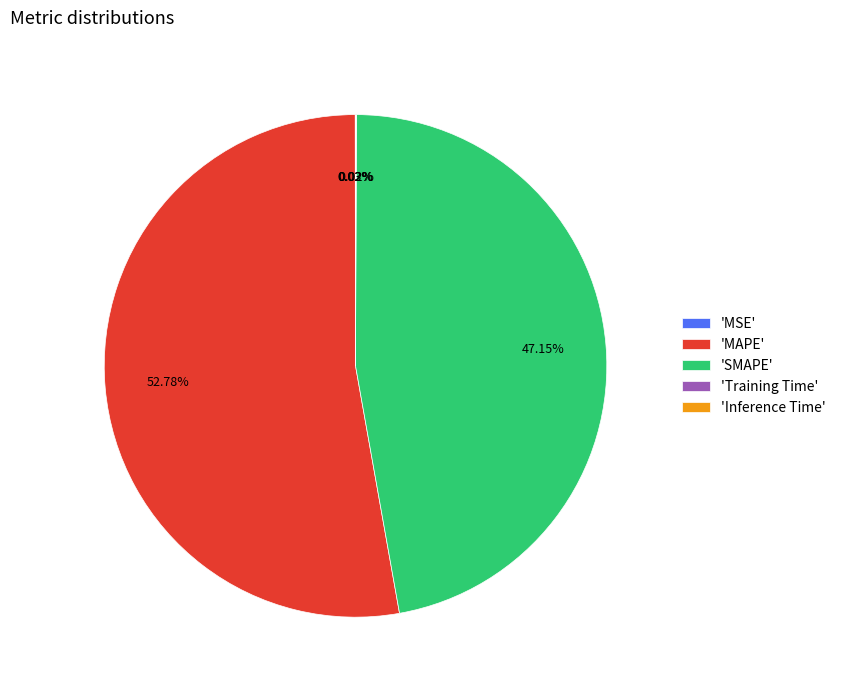

What is the majority slice?

'MAPE'